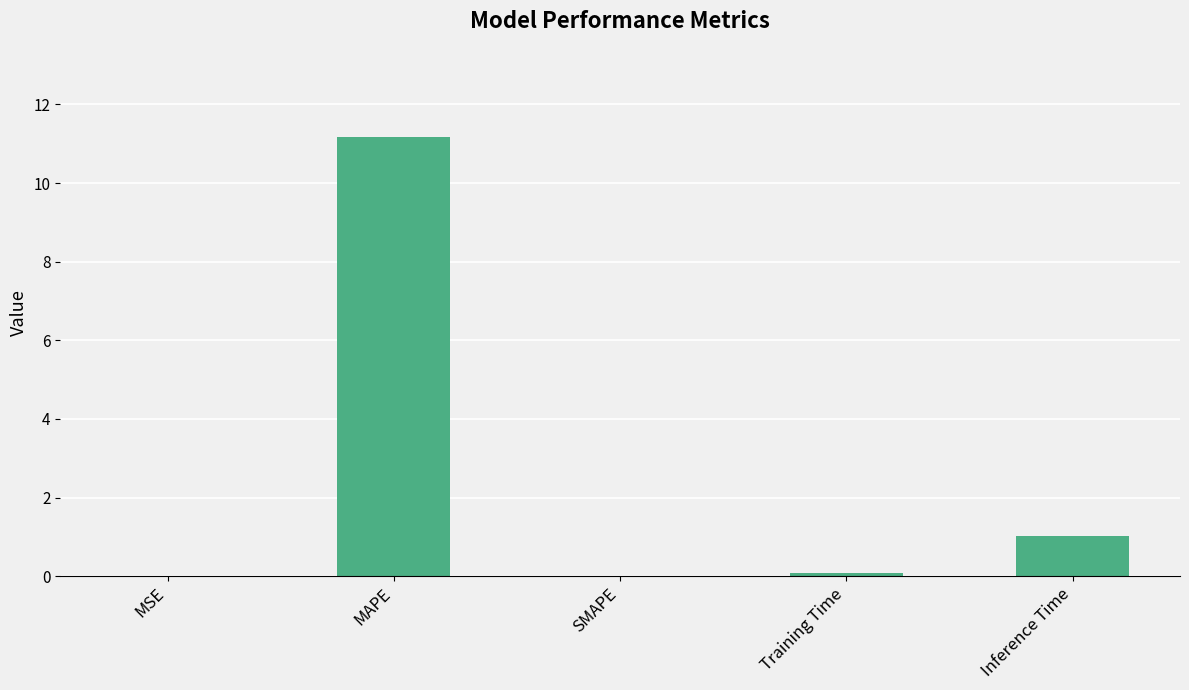

What value does the data have at MAPE?

11.2